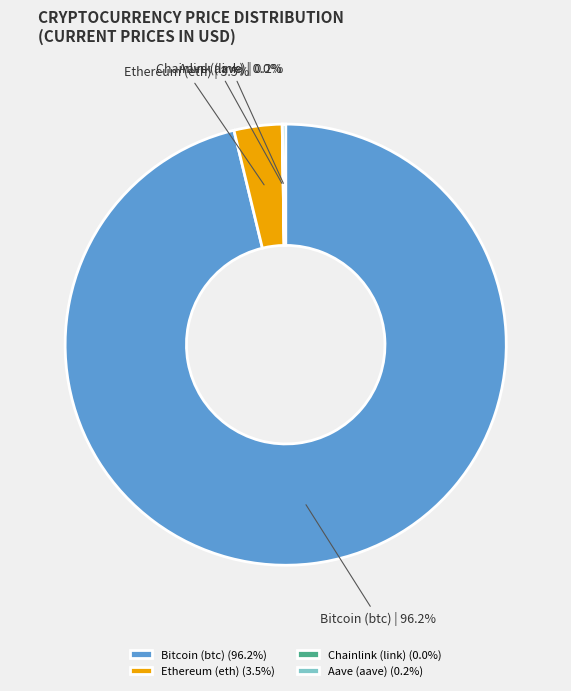

Combined, do Bitcoin (btc) and Ethereum (eth) account for over 50%?

Yes